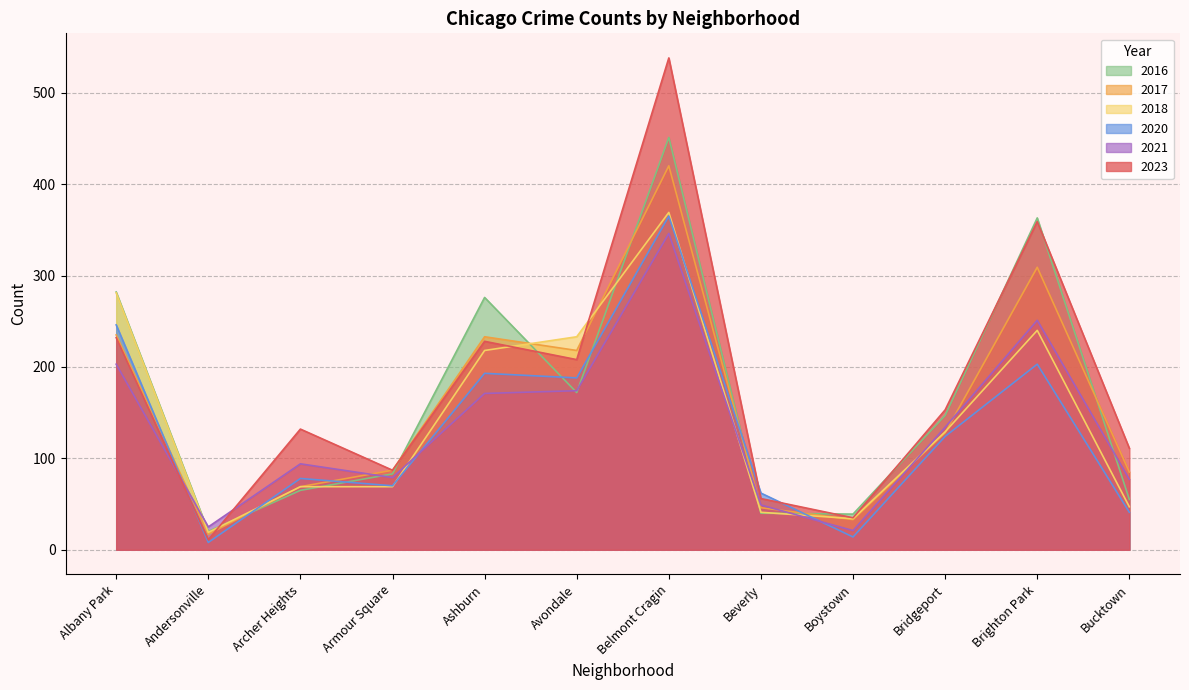

The 2017 series shows 85 at Bucktown. True or false?

True